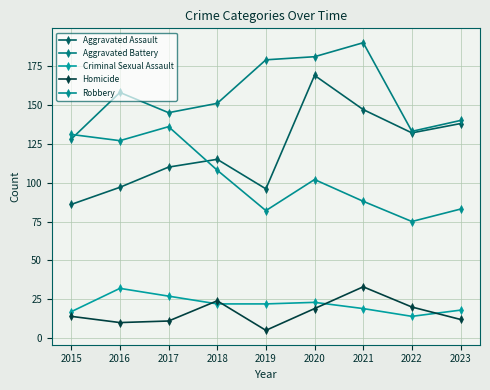

What are all the series names shown in the legend?

Aggravated Assault, Aggravated Battery, Criminal Sexual Assault, Homicide, Robbery